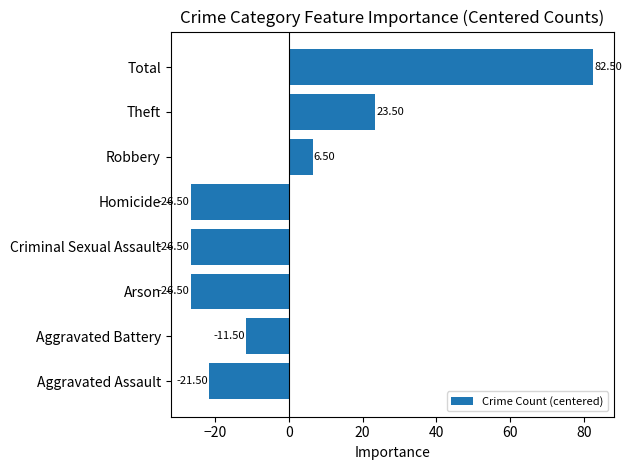

How many values are below zero?

5